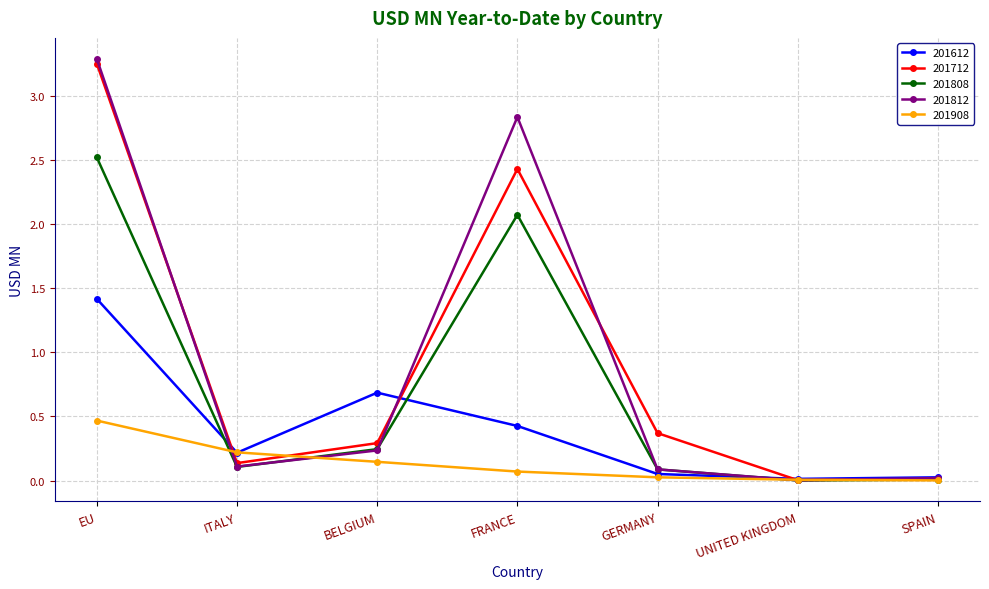

In 201712, how many points are lower than both neighbors (excluding endpoints)?

2